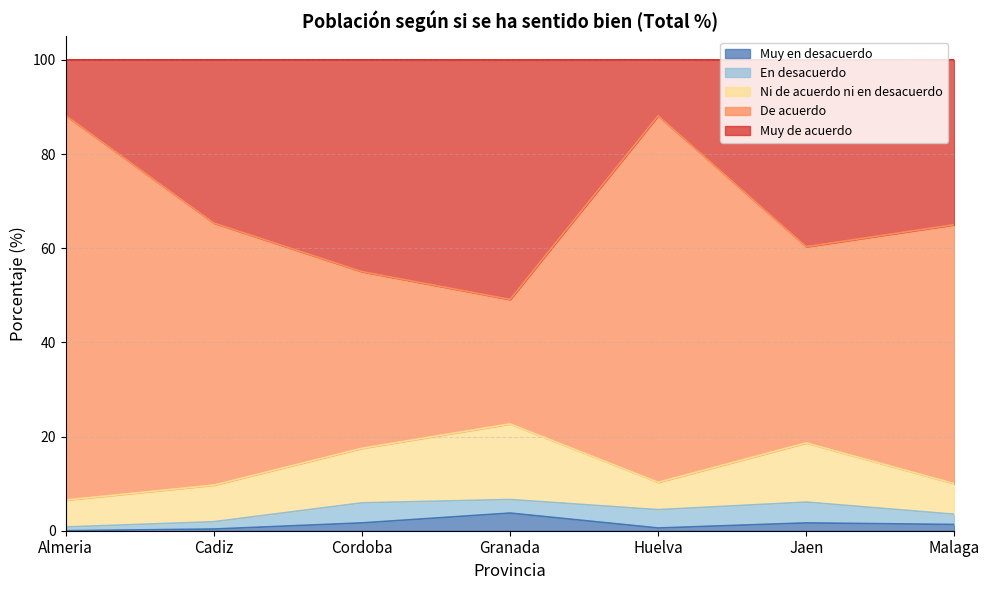

Reading right to left, transcribe all the data shown in this chart.

Muy en desacuerdo: 1.3	1.7	0.6	3.8	1.7	0.4	0.0
En desacuerdo: 2.2	4.4	3.9	2.9	4.3	1.6	0.8
Ni de acuerdo ni en desacuerdo: 6.5	12.6	5.8	16.1	11.6	7.8	5.7
De acuerdo: 55.0	41.7	77.8	26.4	37.5	55.7	81.7
Muy de acuerdo: 35.0	39.7	11.9	50.9	45.0	34.6	11.8